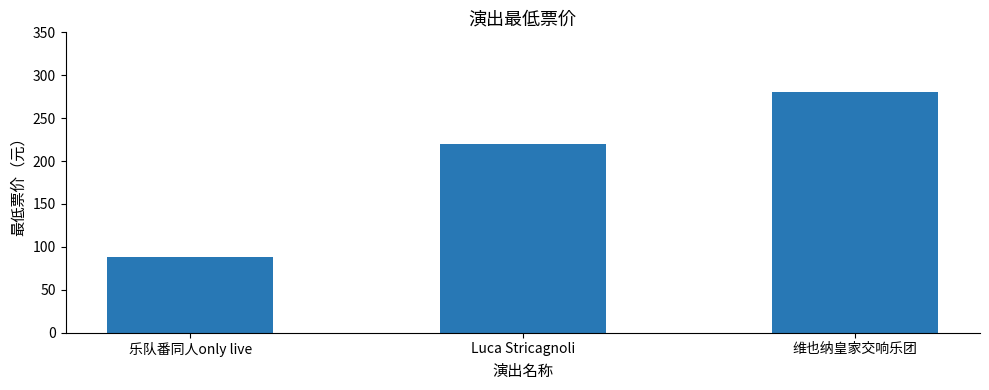

What is the difference between the maximum and minimum values?

192